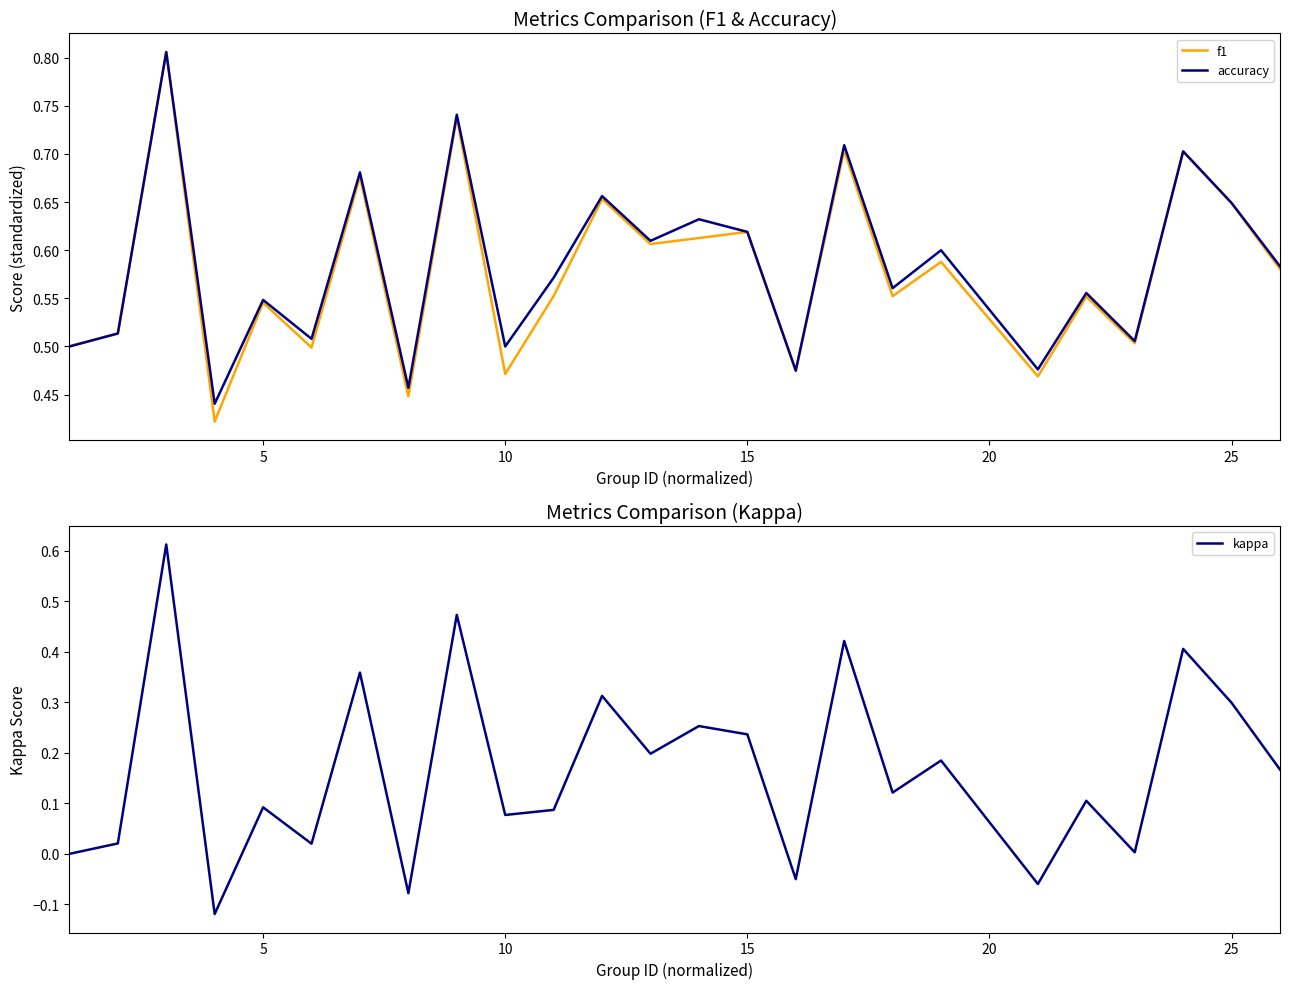

Is the value of f1 at 0 greater than the value of kappa at 0?

Yes